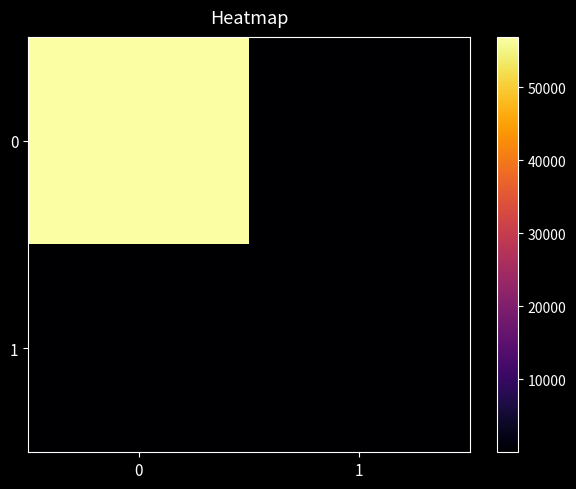

Reading right to left, transcribe all the data shown in this chart.

0: 1=27	0=56862
1: 1=71	0=2